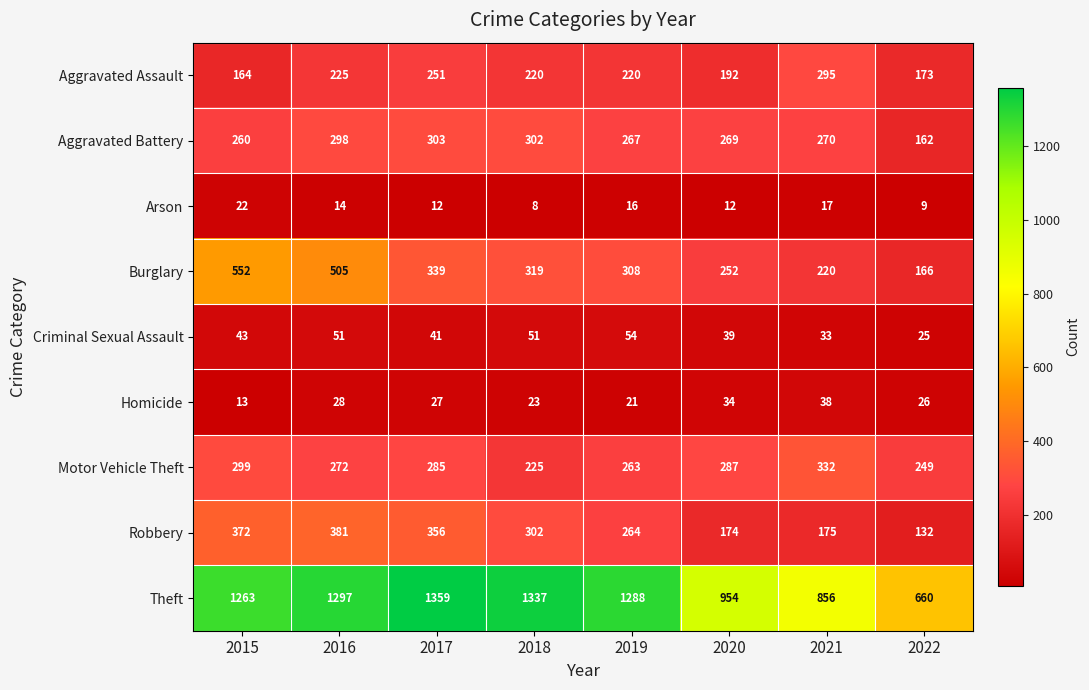

Is it true that Motor Vehicle Theft equals 511 at 2020?

False